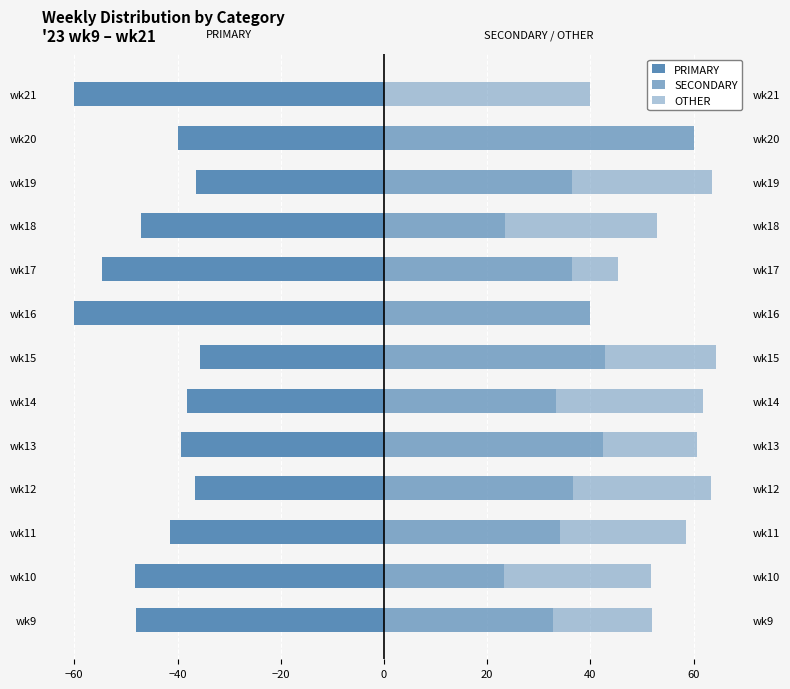

What is the value of the PRIMARY bar at the 6th from the left?

-38.1